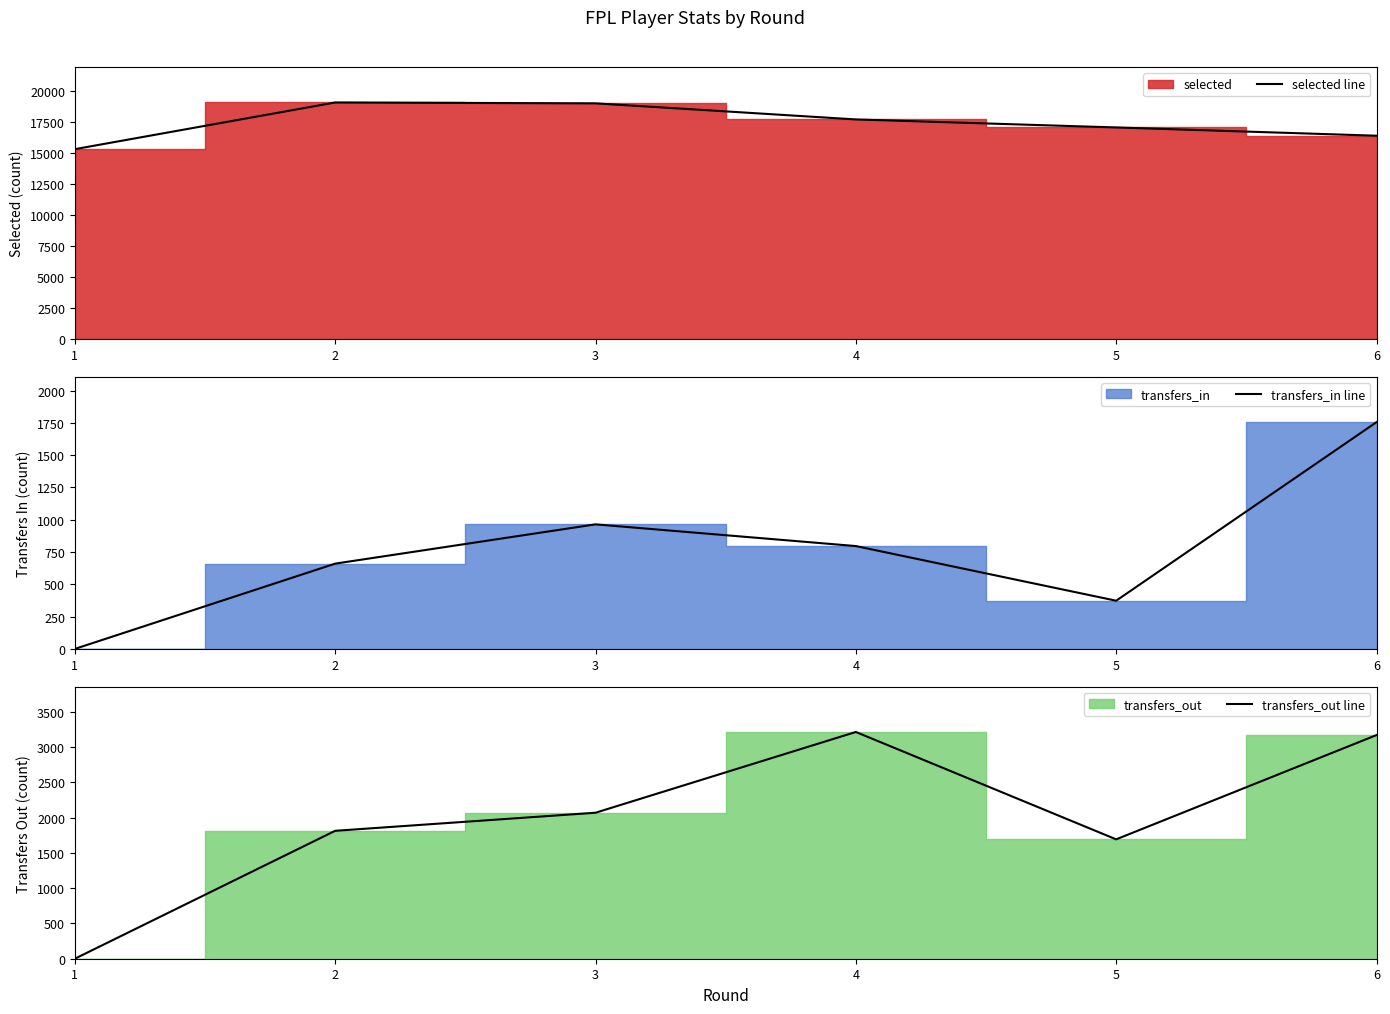

Rank the series at 1 from lowest to highest value.

transfers_in line, transfers_out line, selected line